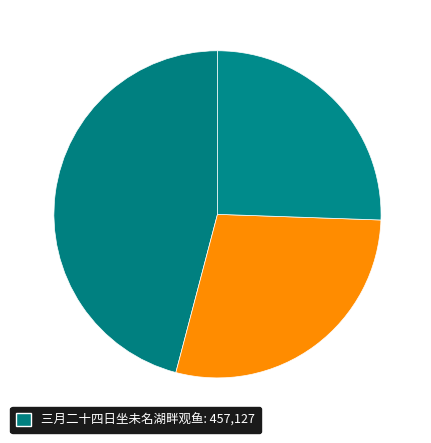

How many segments does this pie chart have?

3